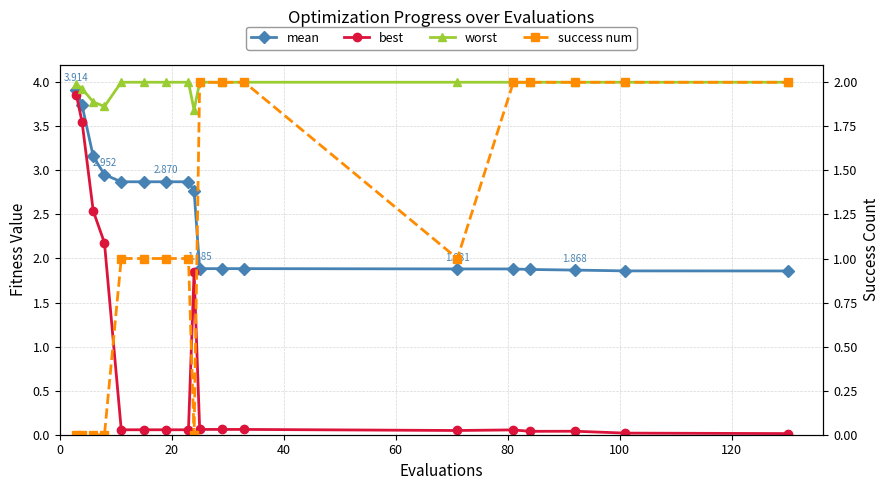

True or false: best and mean intersect in this chart.

False